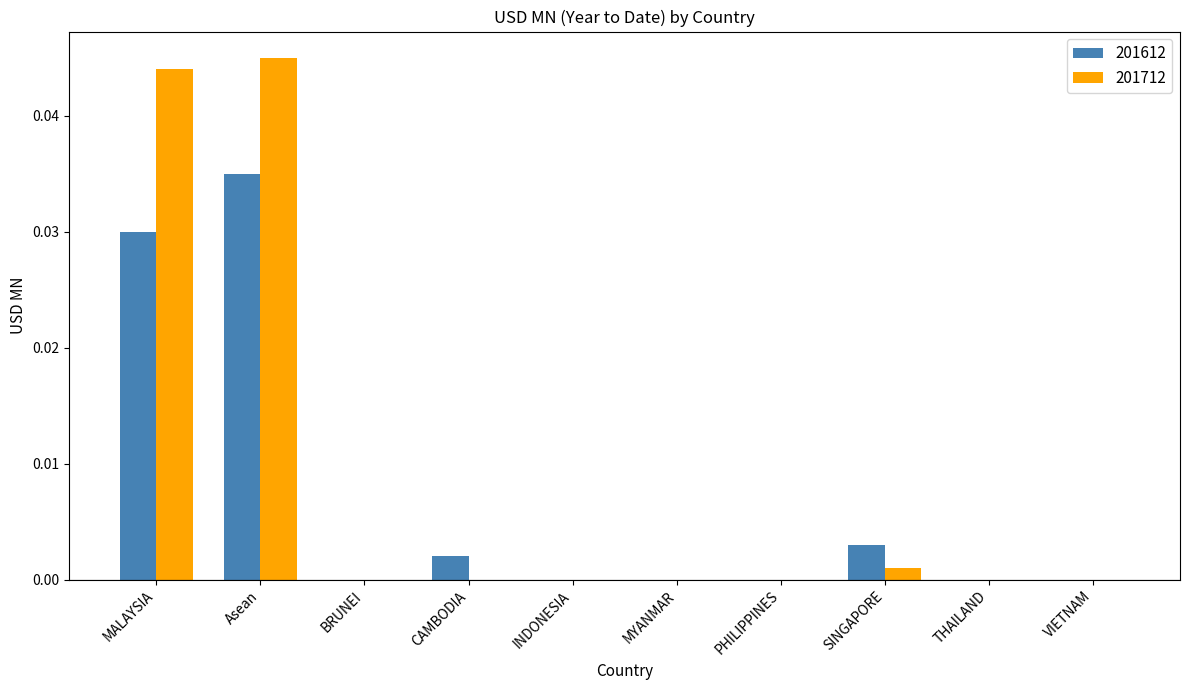

Is the value of 201712 at BRUNEI greater than the value of 201612 at SINGAPORE?

No